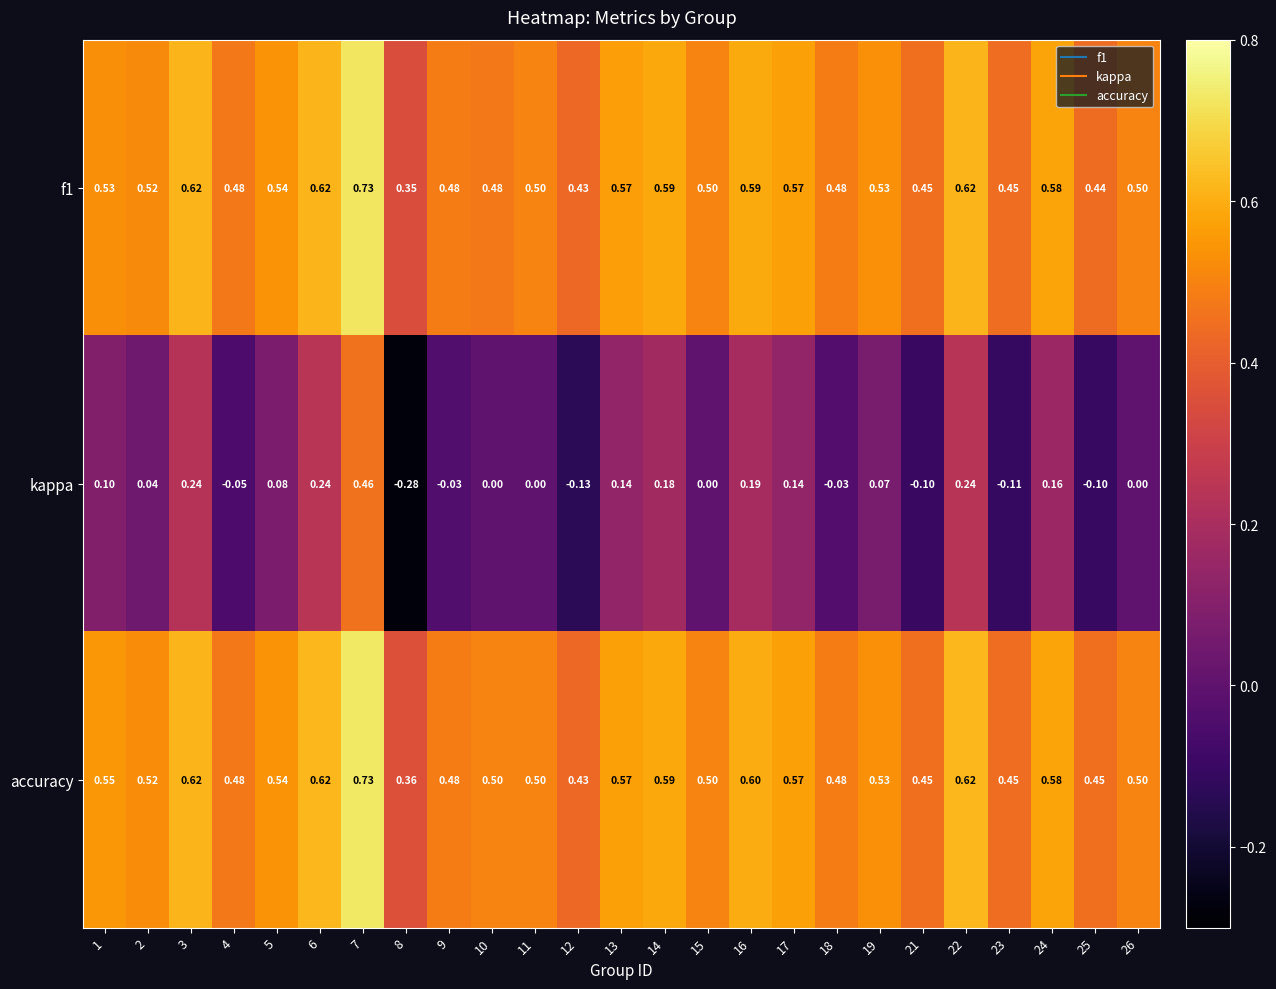

Which series has the largest total across all categories?

accuracy